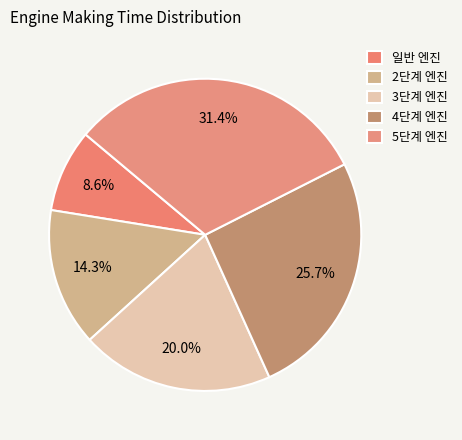

Which slice is the smallest?

일반 엔진